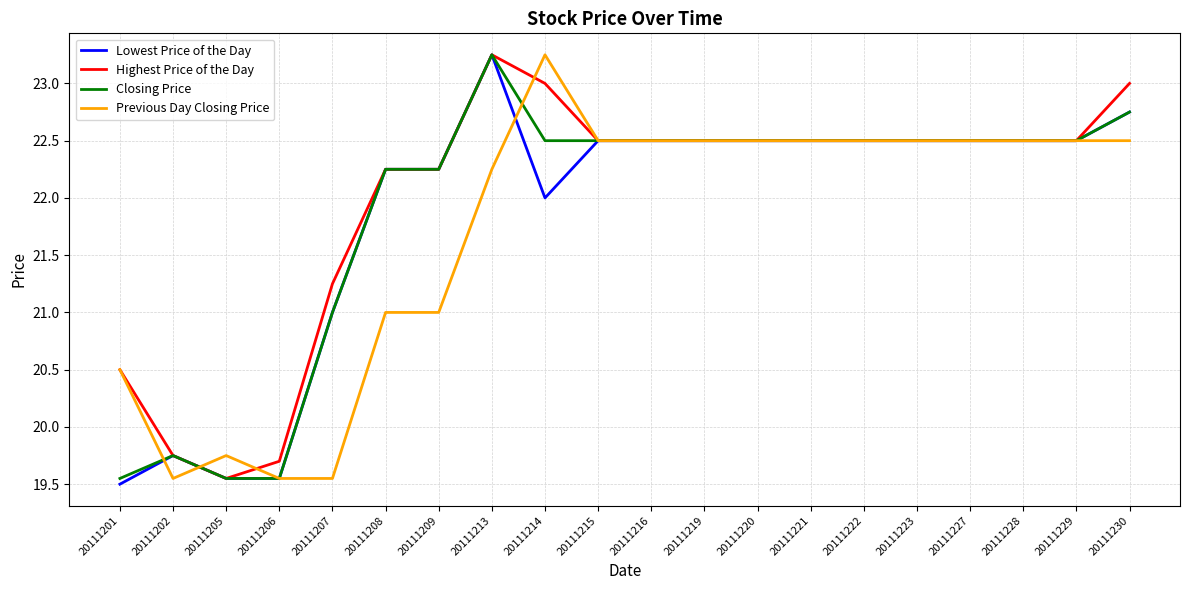

Which series changed the most between 20111201 and 20111221?

Lowest Price of the Day